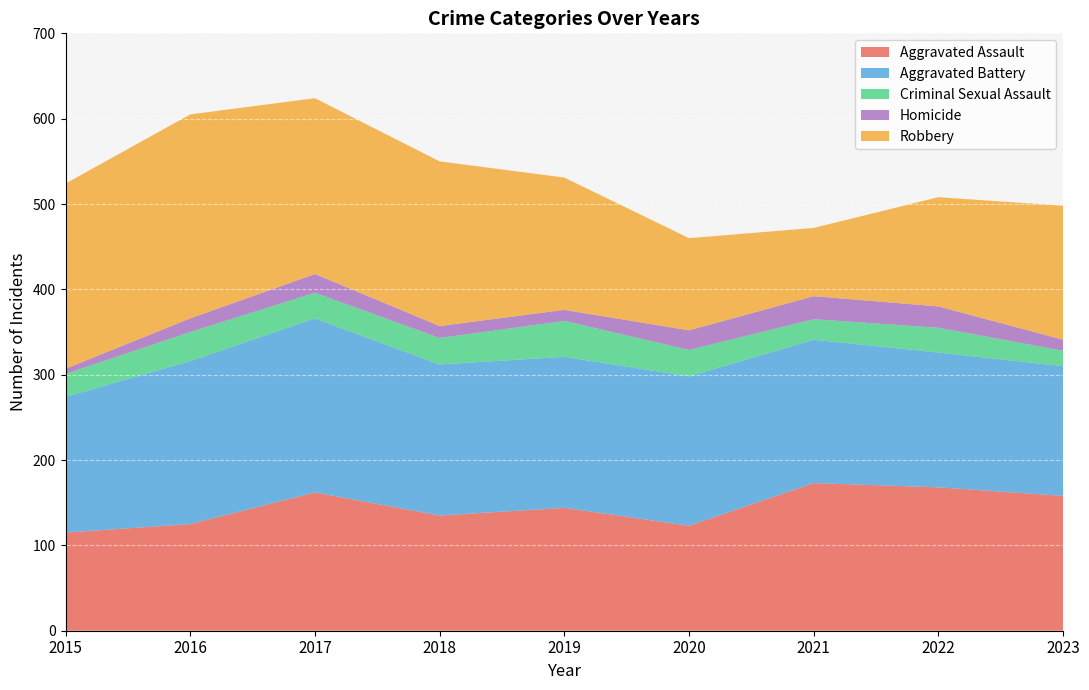

Reading left to right, extract all data points from this chart.

Aggravated Assault: 115	125	162	135	144	123	173	168	158
Aggravated Battery: 159	191	204	177	177	175	168	158	152
Criminal Sexual Assault: 27	34	30	31	42	31	24	29	18
Homicide: 6	16	22	14	13	23	27	25	13
Robbery: 217	239	206	193	155	108	80	128	157